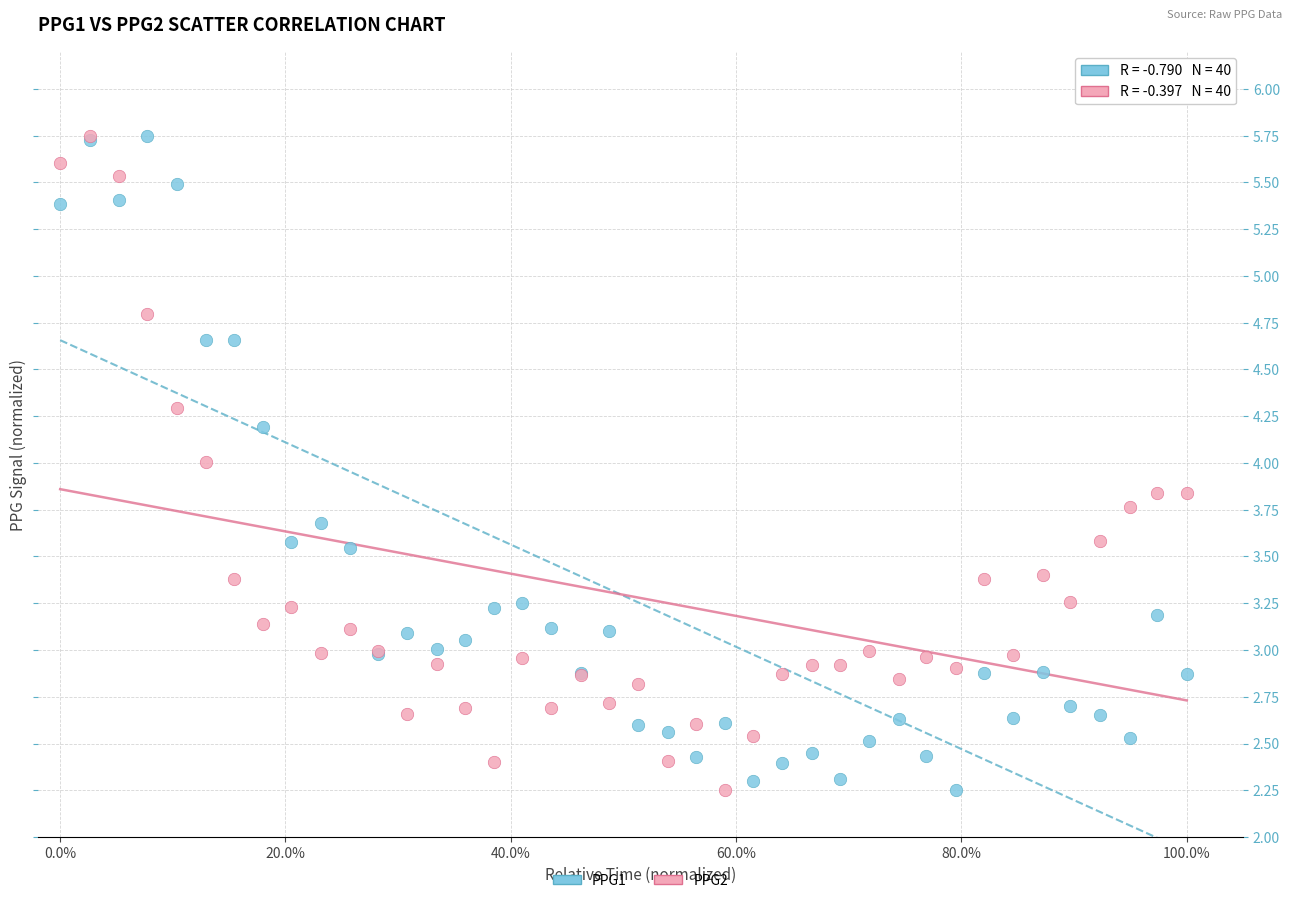

What are all the series names shown in the legend?

PPG1, PPG2